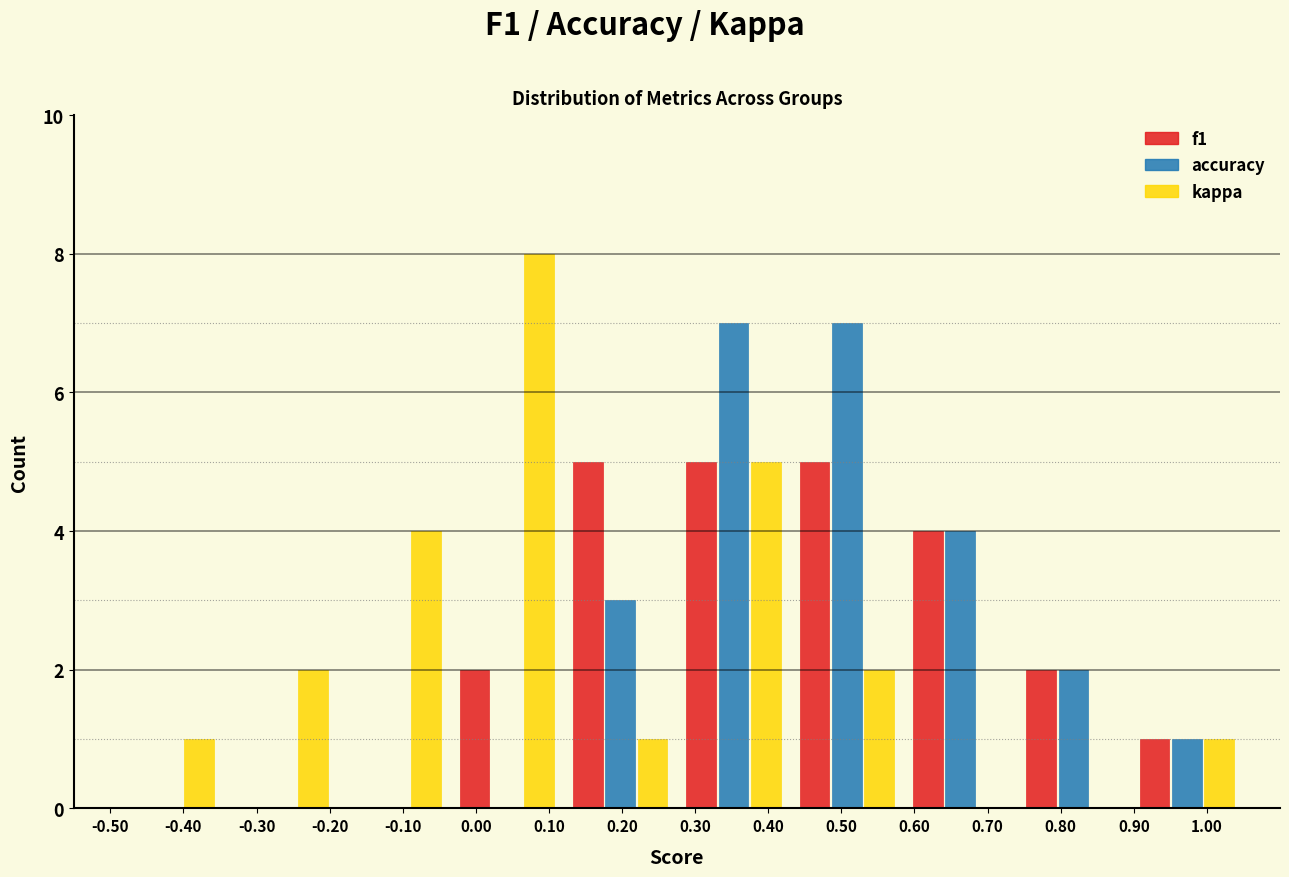

Reading left to right, transcribe this chart: for each range on the x-axis, give the height of each series' bar. Neither the bar edges nor the heights are printed on the chart, so give them approximately, as read against the axes.

-0.500 to -0.345: f1=0	accuracy=0	kappa=1
-0.345 to -0.190: f1=0	accuracy=0	kappa=2
-0.190 to -0.035: f1=0	accuracy=0	kappa=4
-0.035 to 0.120: f1=2	accuracy=0	kappa=8
0.120 to 0.275: f1=5	accuracy=3	kappa=1
0.275 to 0.430: f1=5	accuracy=7	kappa=5
0.430 to 0.585: f1=5	accuracy=7	kappa=2
0.585 to 0.740: f1=4	accuracy=4	kappa=0
0.740 to 0.895: f1=2	accuracy=2	kappa=0
0.895 to 1.050: f1=1	accuracy=1	kappa=1